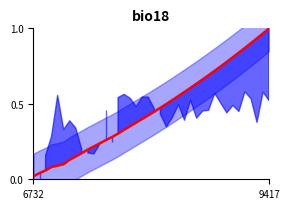

What is the value of the 10th point from the left?

0.2